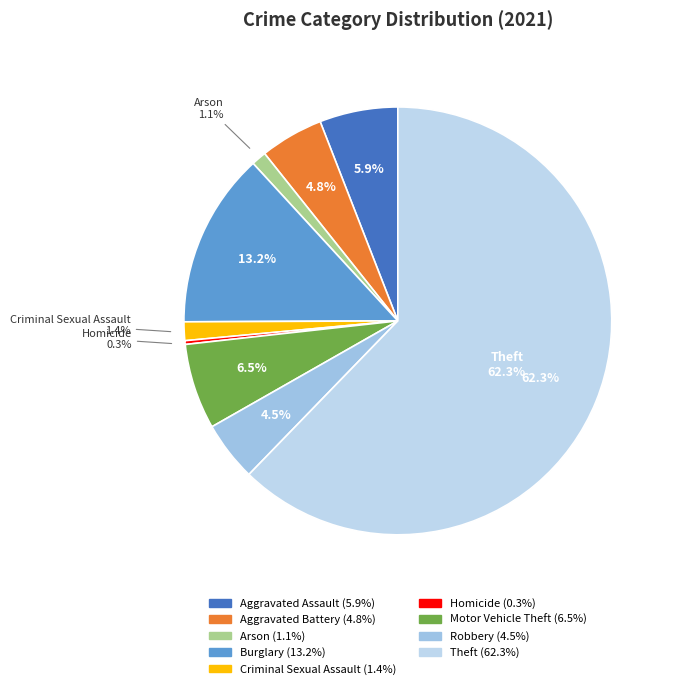

How many slices are in this pie chart?

9